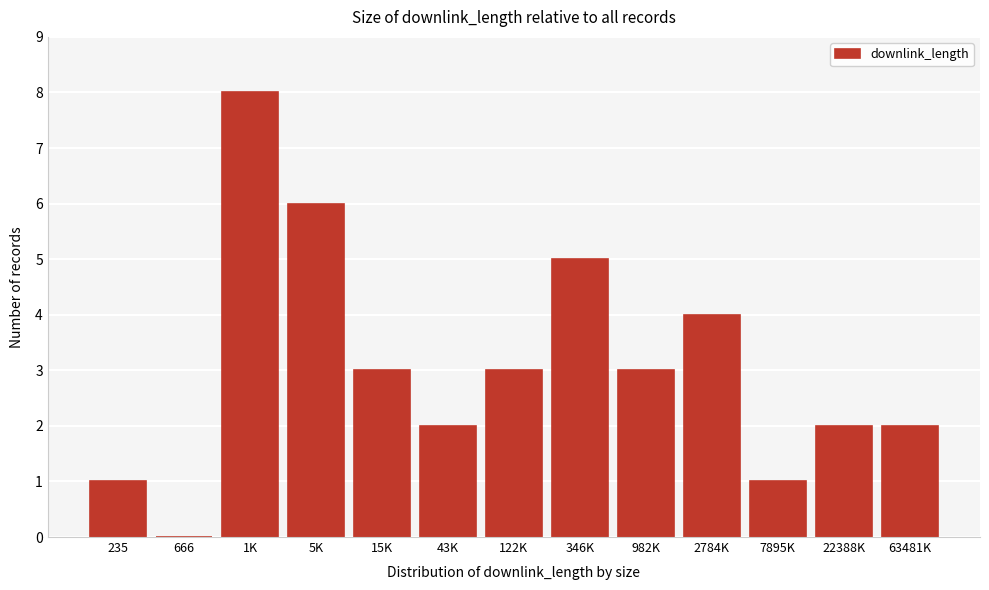

Reading left to right, extract all data points from this chart.

235=1	666=0	1K=8	5K=6	15K=3	43K=2	122K=3	346K=5	982K=3	2784K=4	7895K=1	22388K=2	63481K=2